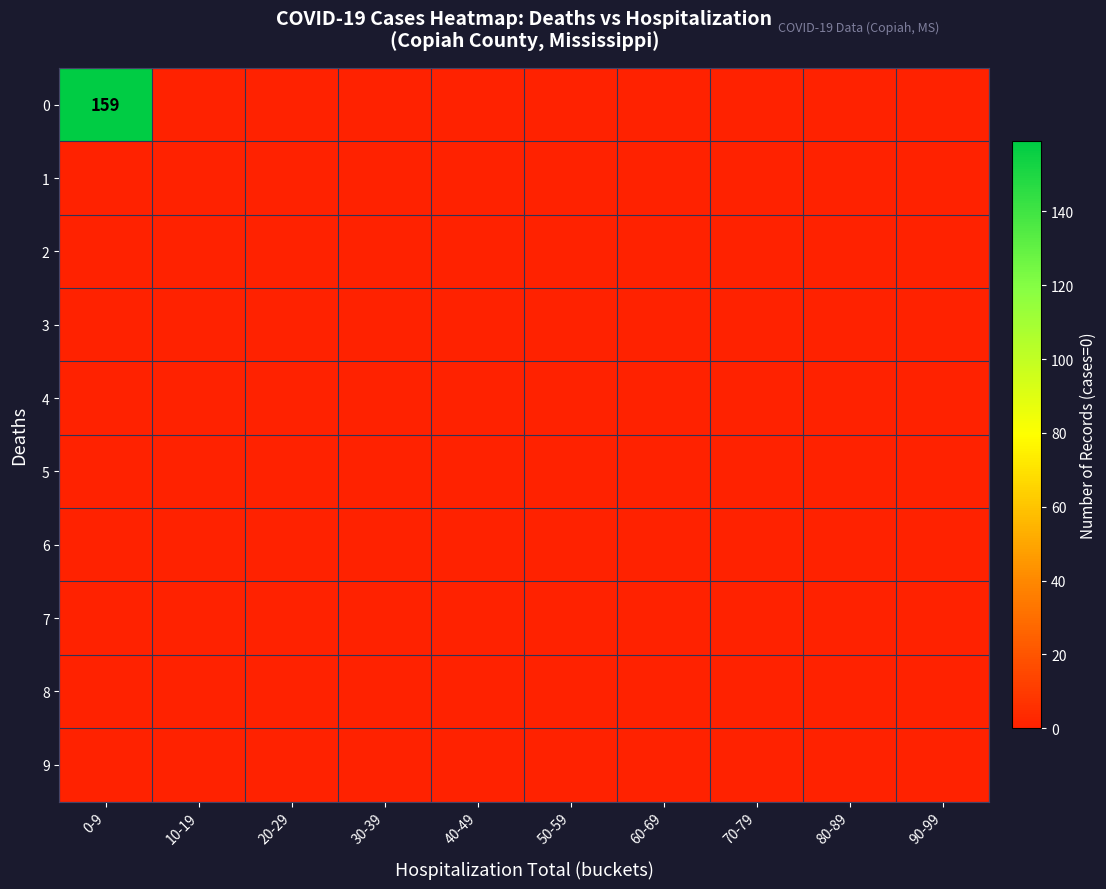

Which category has the highest value in the 4 series?

0-9